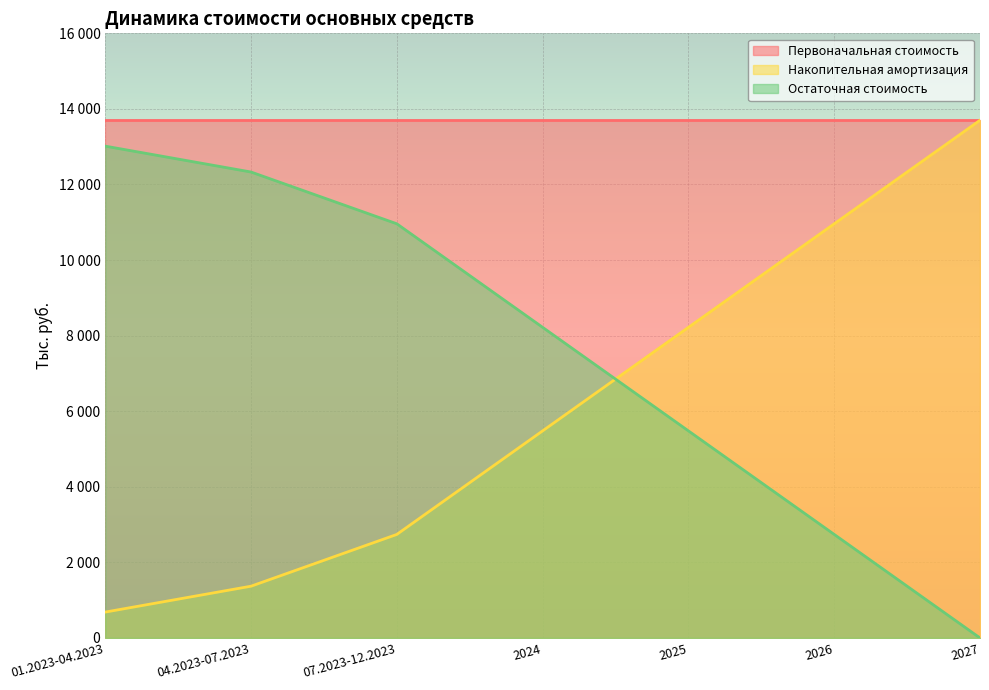

The value of Остаточная стоимость at 2024 is 8220. True or false?

True